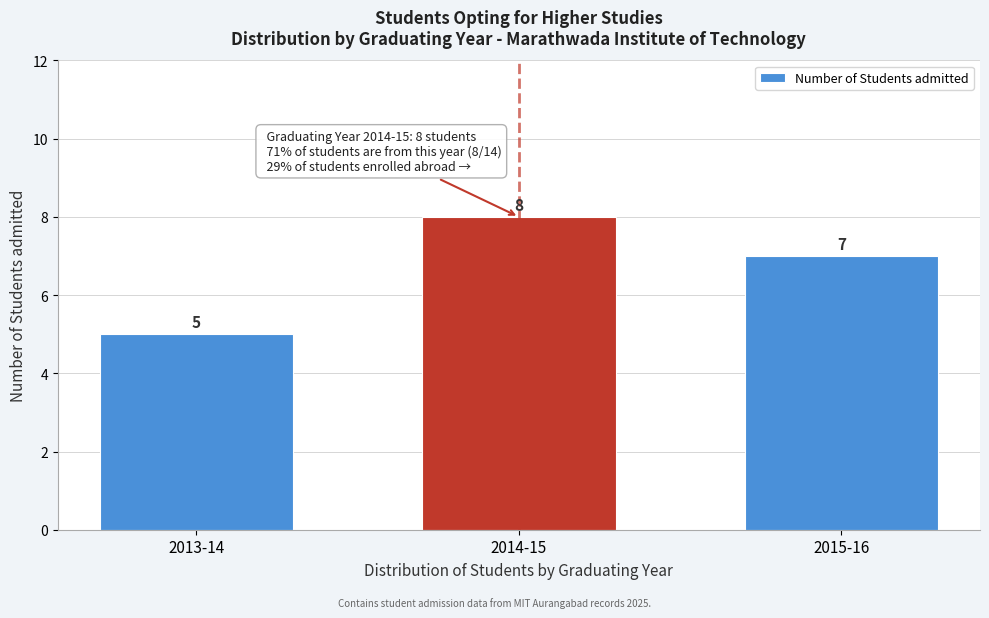

Reading right to left, what are all the values shown in this chart?

7	8	5